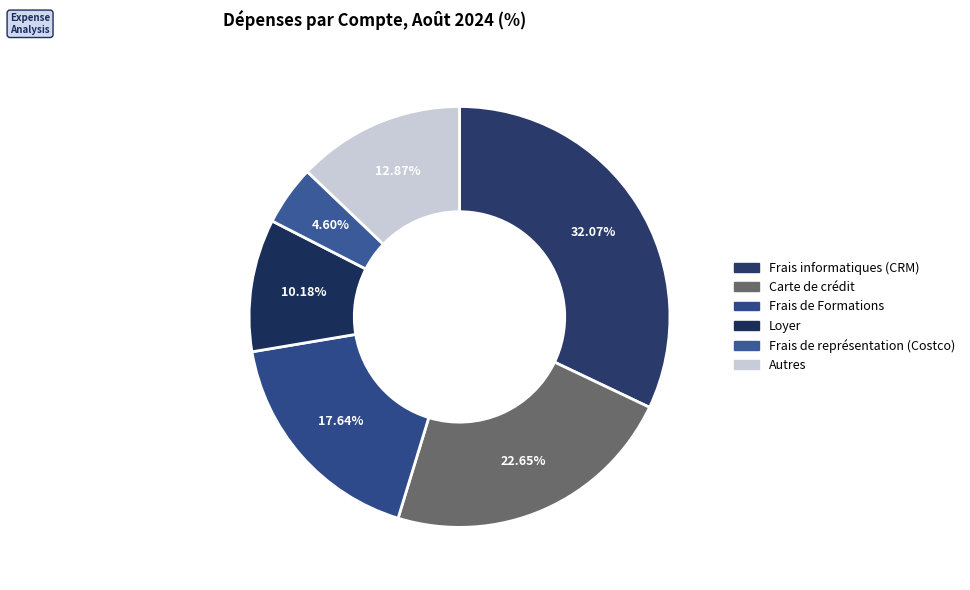

How many slices are in this pie chart?

6